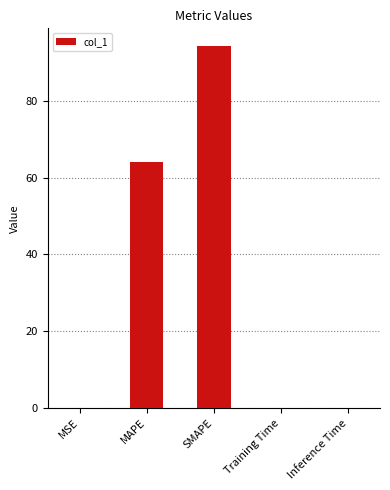

What is the sum of all values?

158.2